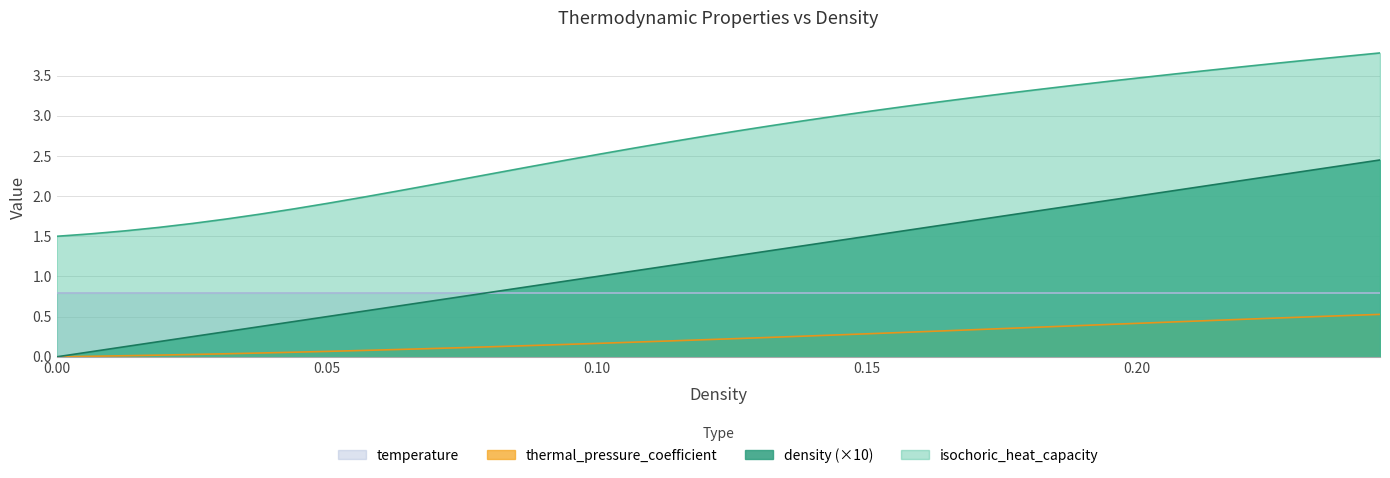

What is the maximum value shown in the chart?

3.8